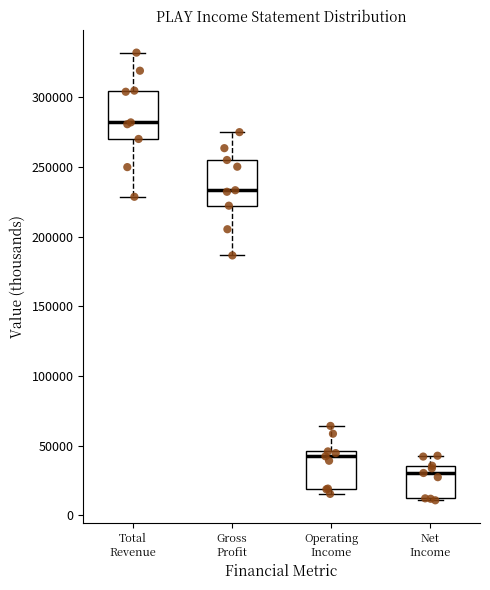

Reading left to right, transcribe this box plot: for each box, give where its median line is, the range the box spans, and where its two whiskers end, as read against the y-axis. The values are not printed on the chart, so give them approximately, as read against the axis.

Total Revenue: median 280000, box 270000 to 305000, whiskers 230000 to 330000
Gross Profit: median 235000, box 220000 to 255000, whiskers 185000 to 275000
Operating Income: median 40000, box 20000 to 45000, whiskers 15000 to 65000
Net Income: median 30000, box 10000 to 35000, whiskers 10000 to 45000